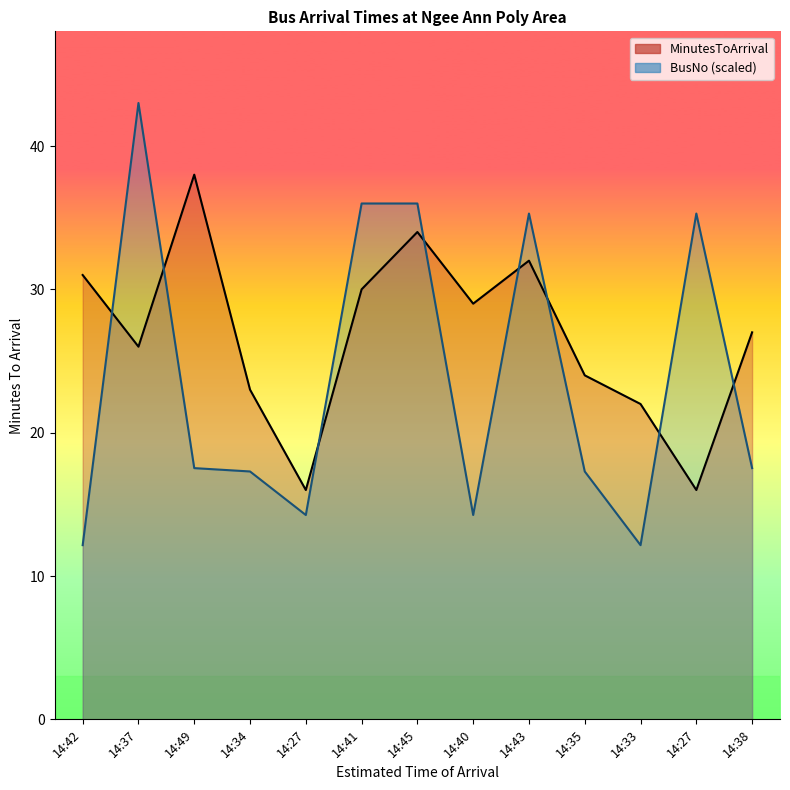

What is the label of the 1st point from the left?

14:42